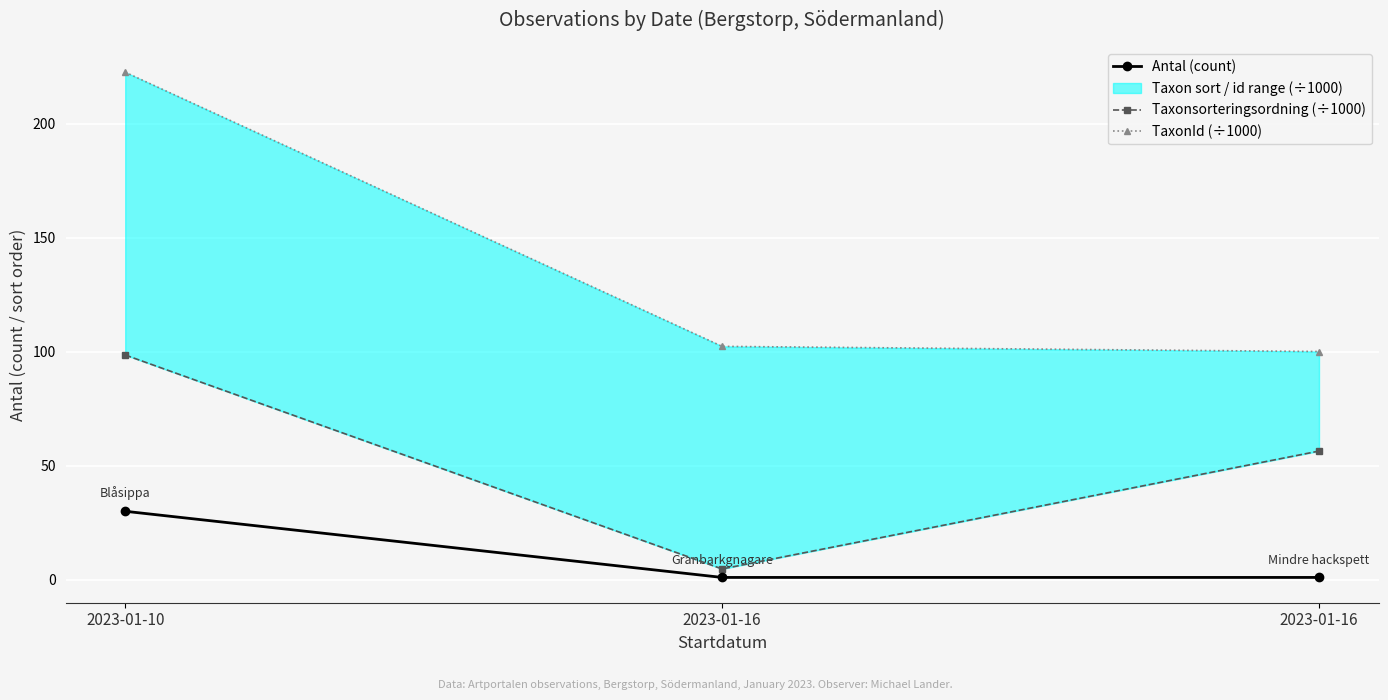

True or false: TaxonId (÷1000) has a value of 165.2 at 2023-01-16.

False